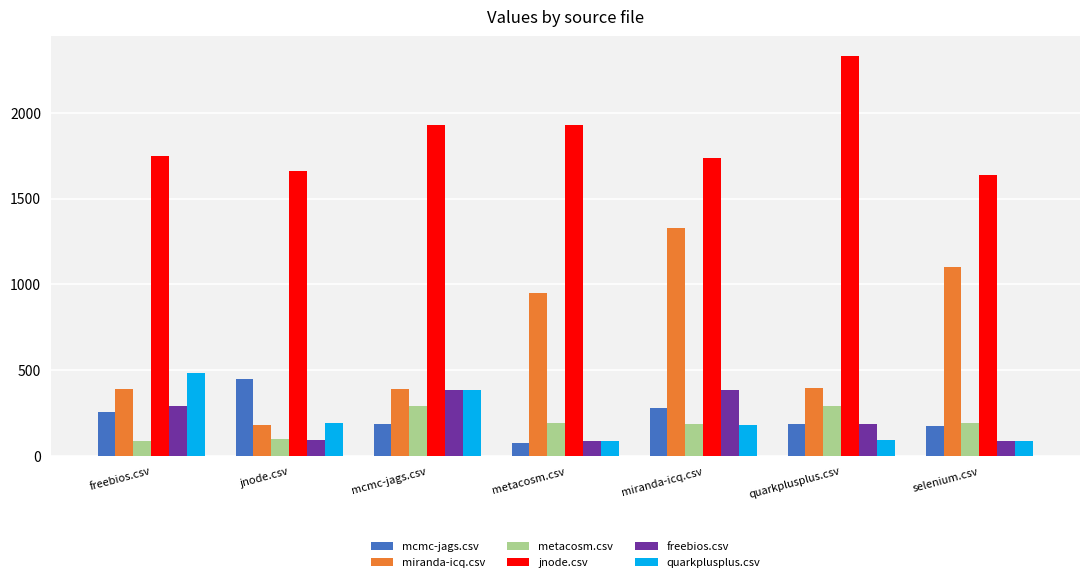

Rank the series by their maximum value, from highest to lowest.

jnode.csv, miranda-icq.csv, quarkplusplus.csv, mcmc-jags.csv, freebios.csv, metacosm.csv